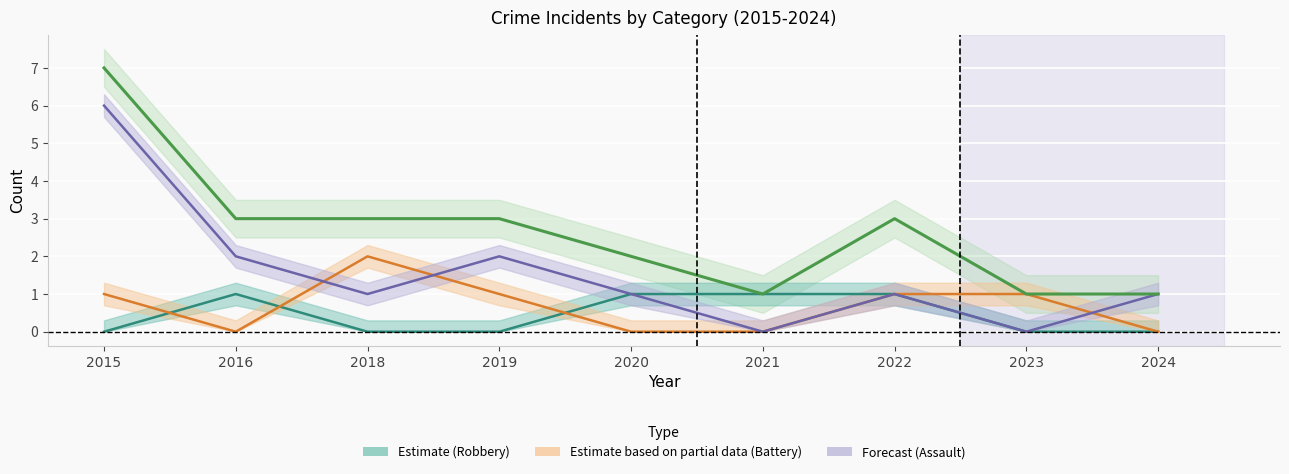

True or false: Total and Aggravated Battery intersect in this chart.

False